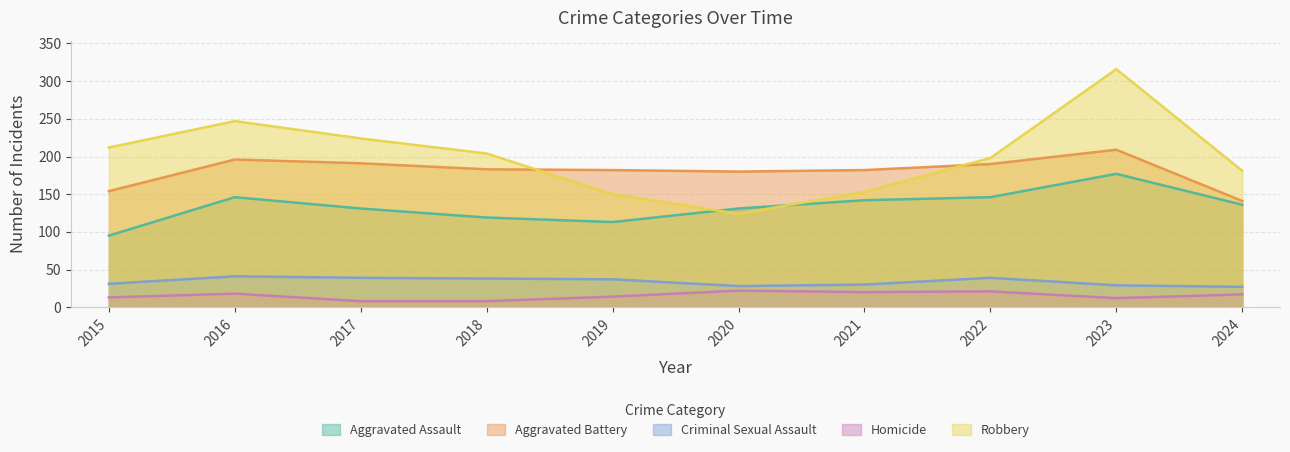

At which category is the sum across all series the highest?

2023